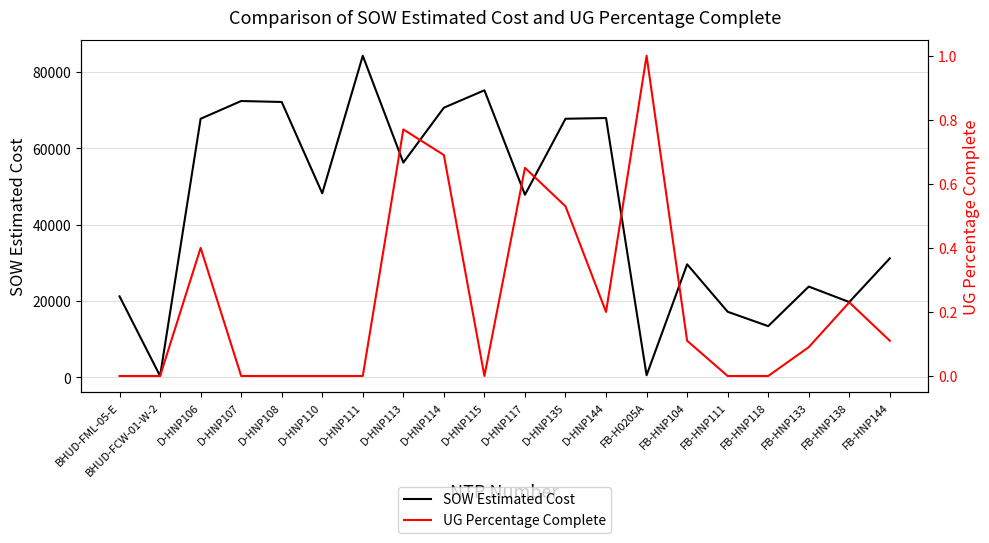

What is the total value across all series at D-HNP115?

75191.5